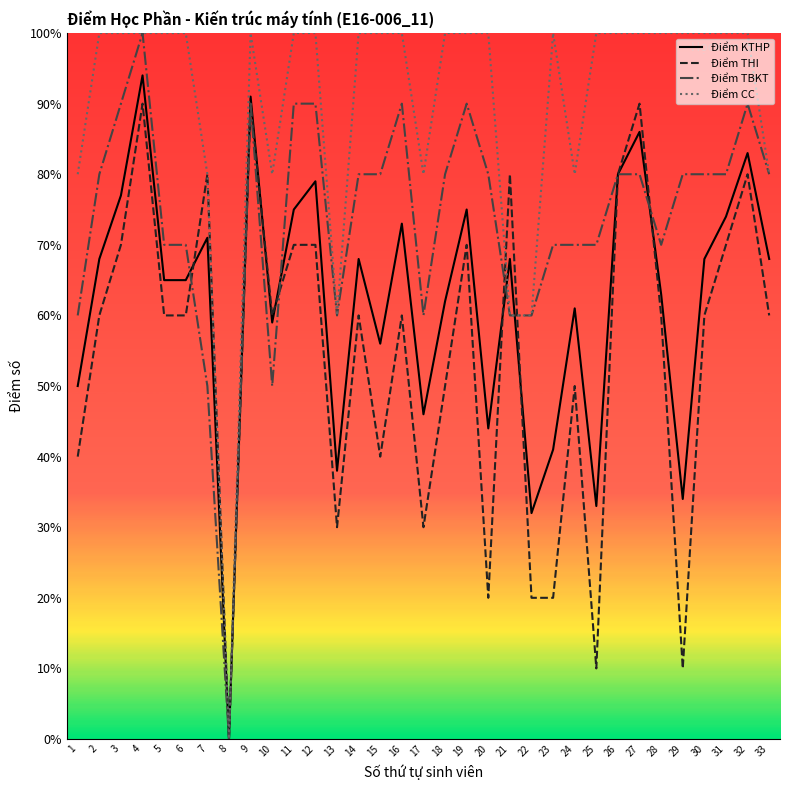

How many times do Điểm TBKT and Điểm THI cross each other?

5